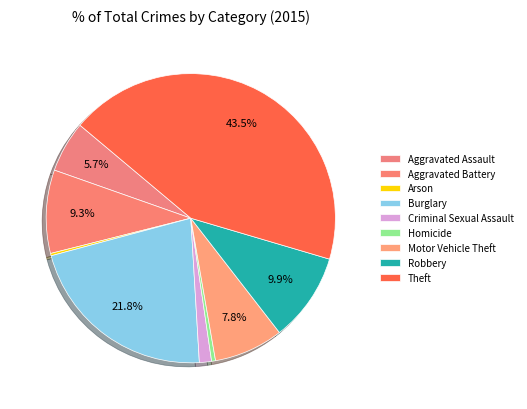

To the nearest percent, what is the difference between the Theft and Robbery slice percentages?

34%